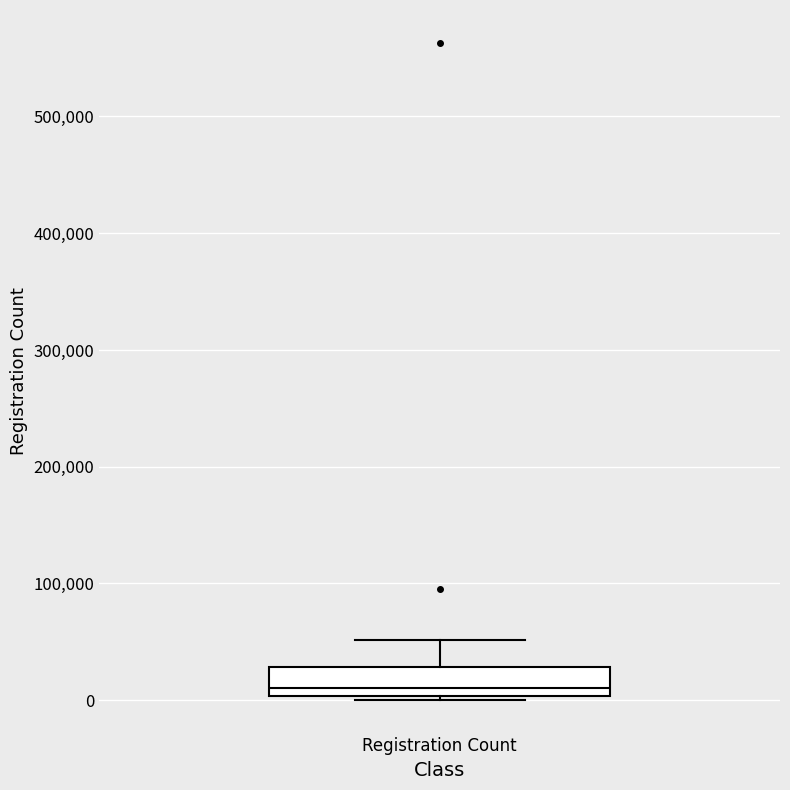

Transcribe this box plot: give where the median line is, the range the box spans, and where the two whiskers end, as read against the y-axis. The values are not printed on the chart, so give them approximately, as read against the axis.

median 10000, box 0 to 30000, whiskers 0 to 50000